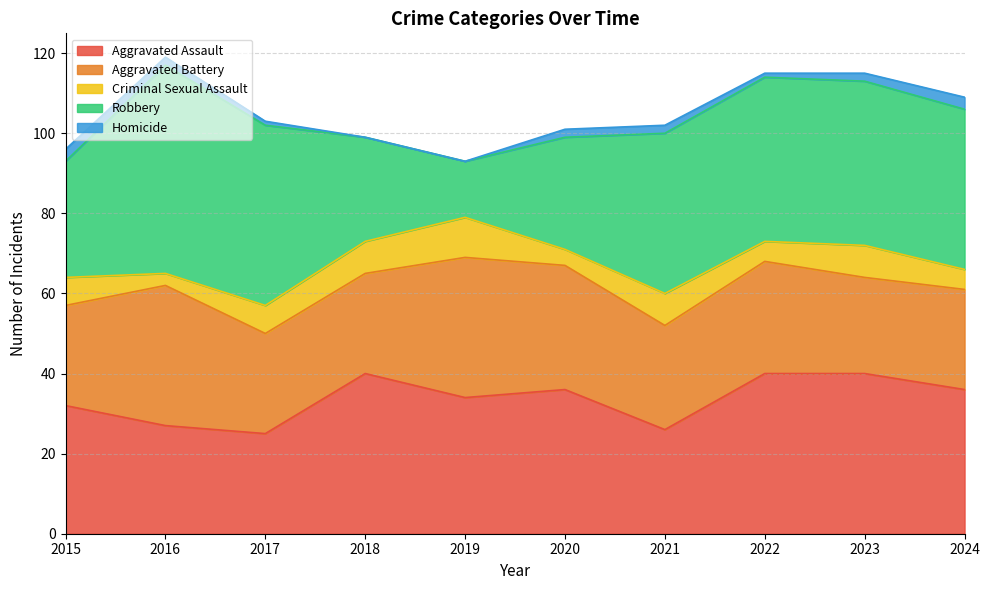

Which series has the largest range (max minus min)?

Robbery